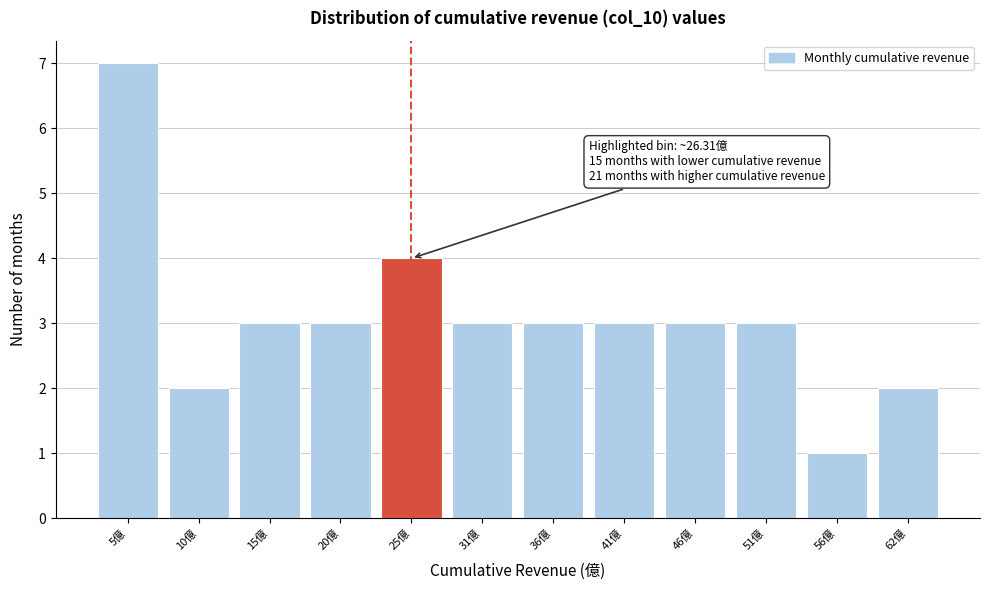

Reading right to left, extract all data points from this chart.

2	1	3	3	3	3	3	4	3	3	2	7